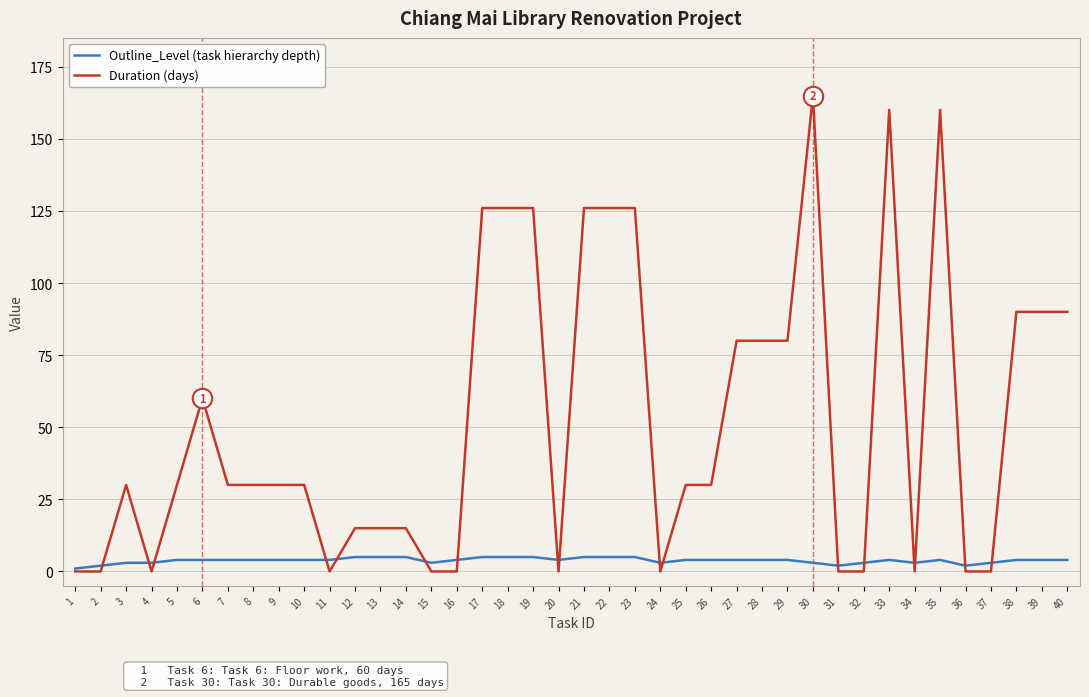

Reading left to right, list all the values displayed in this chart.

Outline_Level (task hierarchy depth): 1=1	2=2	3=3	4=3	5=4	6=4	7=4	8=4	9=4	10=4	11=4	12=5	13=5	14=5	15=3	16=4	17=5	18=5	19=5	20=4	21=5	22=5	23=5	24=3	25=4	26=4	27=4	28=4	29=4	30=3	31=2	32=3	33=4	34=3	35=4	36=2	37=3	38=4	39=4	40=4
Duration (days): 1=0	2=0	3=30	4=0	5=30	6=60	7=30	8=30	9=30	10=30	11=0	12=15	13=15	14=15	15=0	16=0	17=126	18=126	19=126	20=0	21=126	22=126	23=126	24=0	25=30	26=30	27=80	28=80	29=80	30=165	31=0	32=0	33=160	34=0	35=160	36=0	37=0	38=90	39=90	40=90